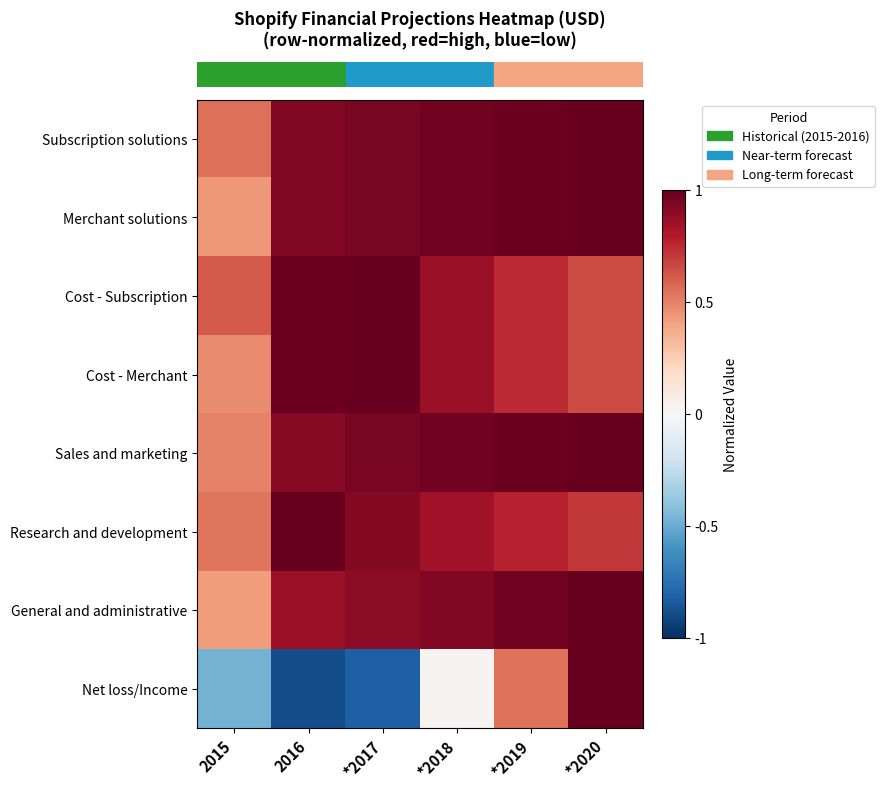

What is the minimum value shown in the chart?

-0.9